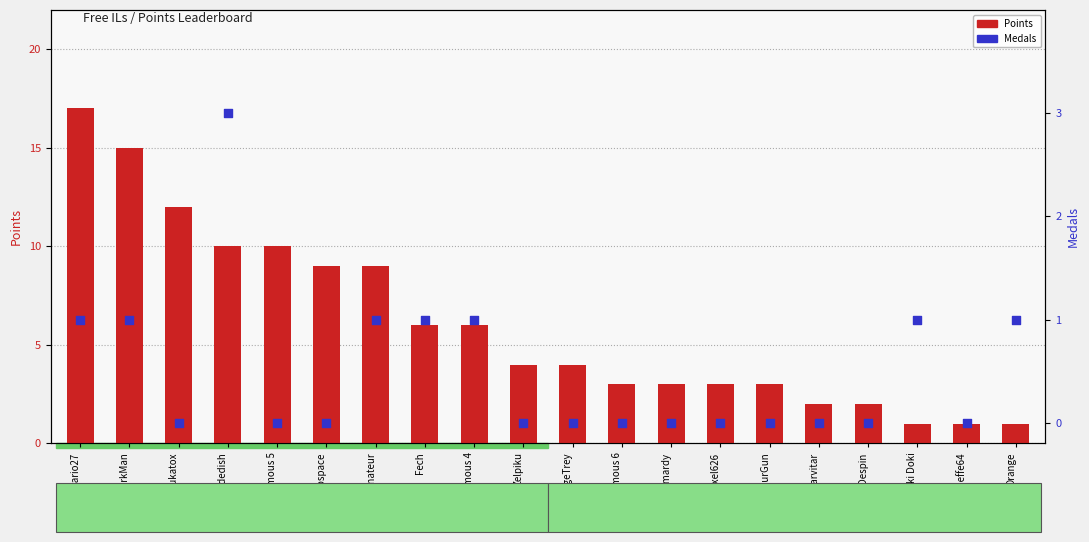

Which series has the largest total across all categories?

Points